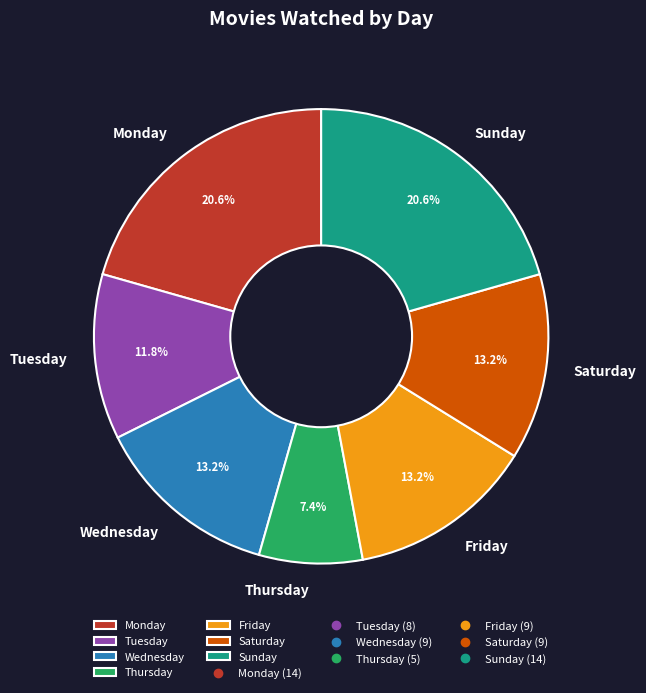

Does Tuesday account for over 50% of the chart?

No